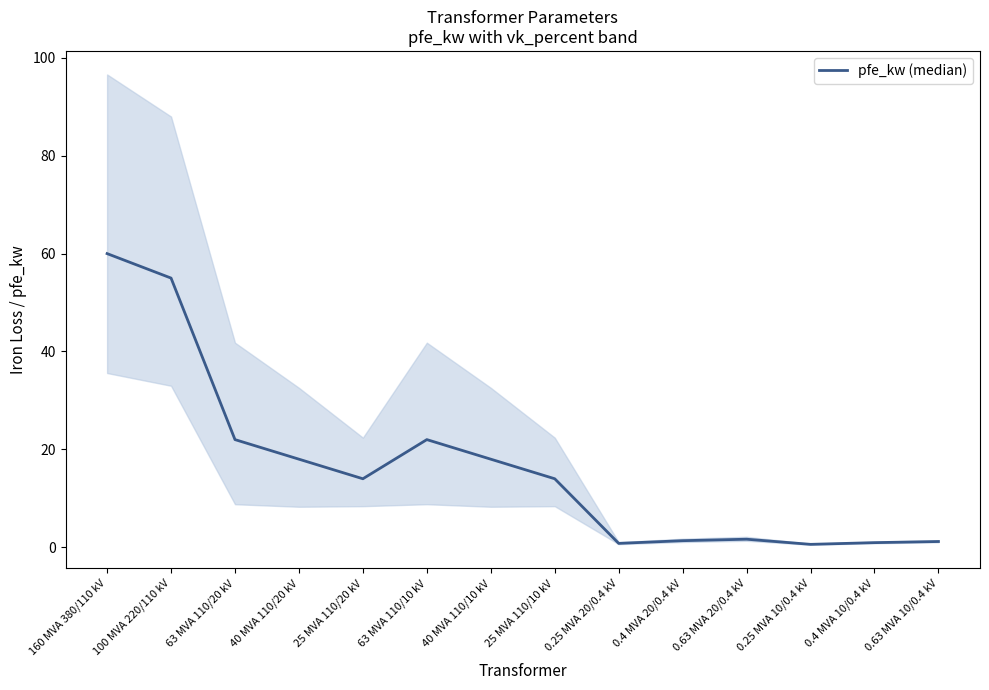

What is the difference between the second highest and second lowest values?

54.2